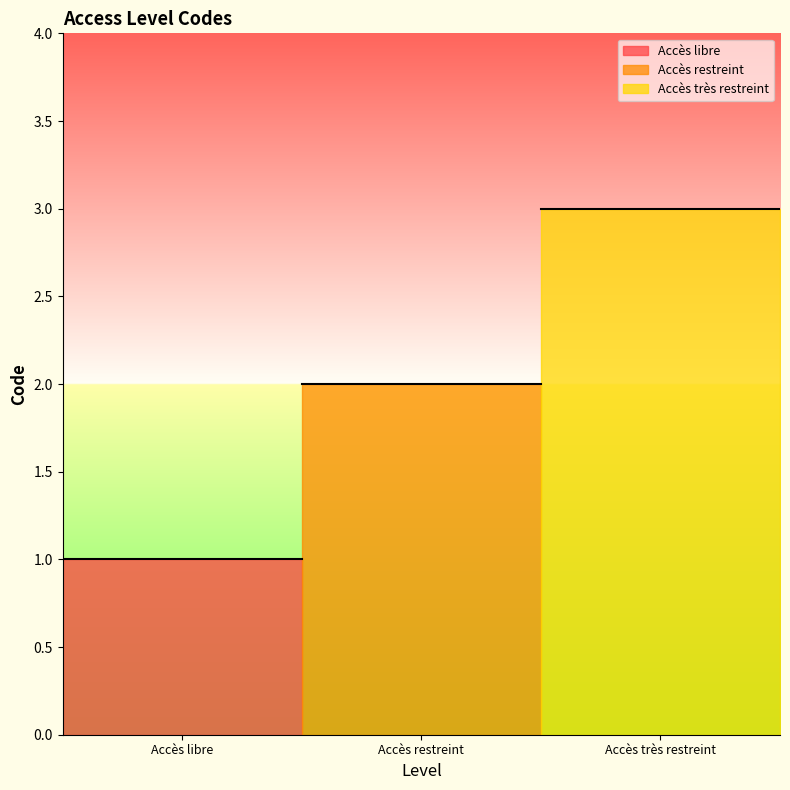

Which has a higher value, Accès très restreint or Accès libre?

Accès très restreint